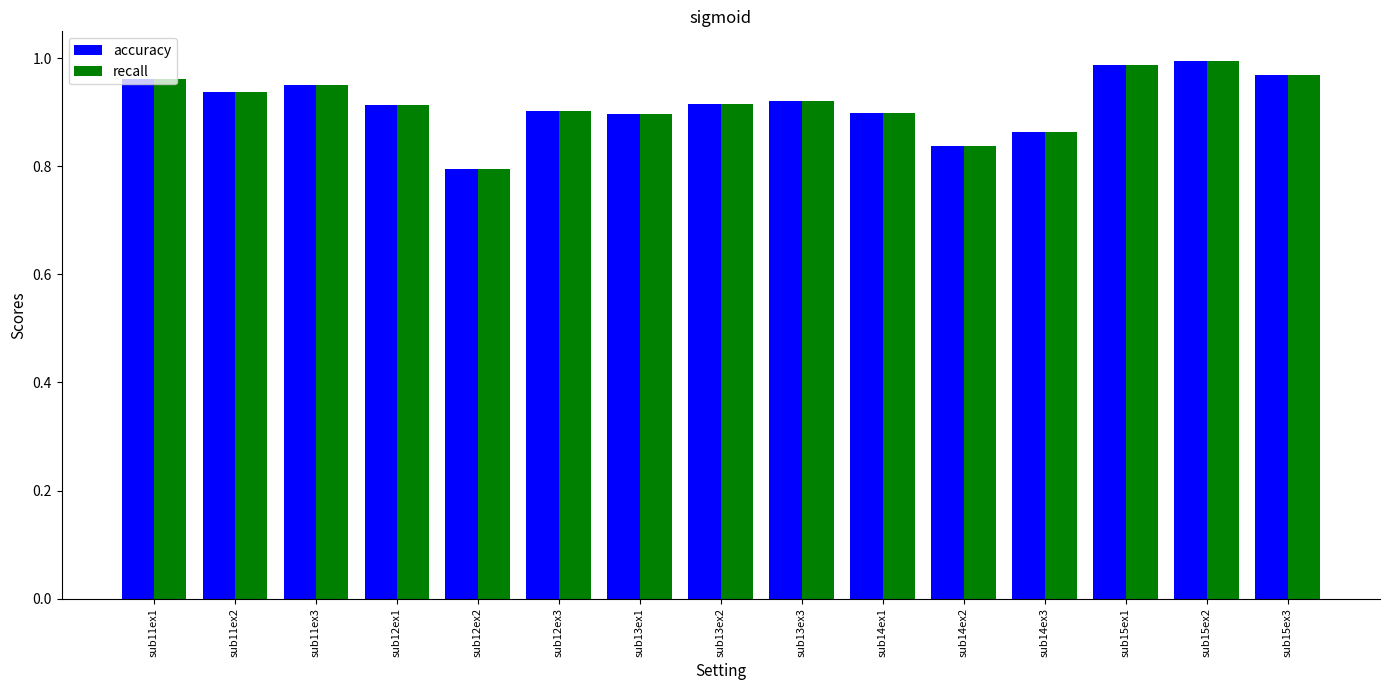

At how many categories does at least one series exceed 0?

15